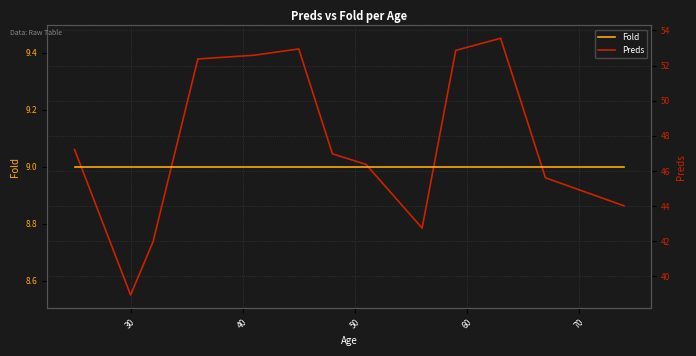

How many series are shown in this chart?

2